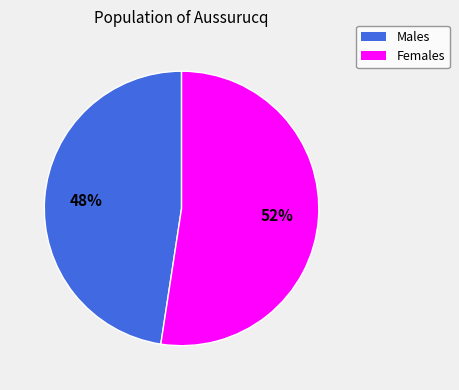

How many segments does this pie chart have?

2